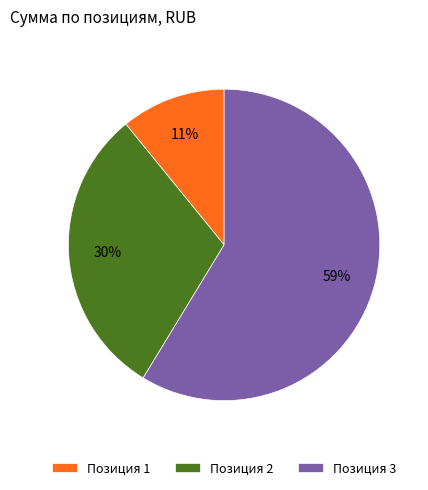

Is there any slice that represents more than half of the pie?

Yes